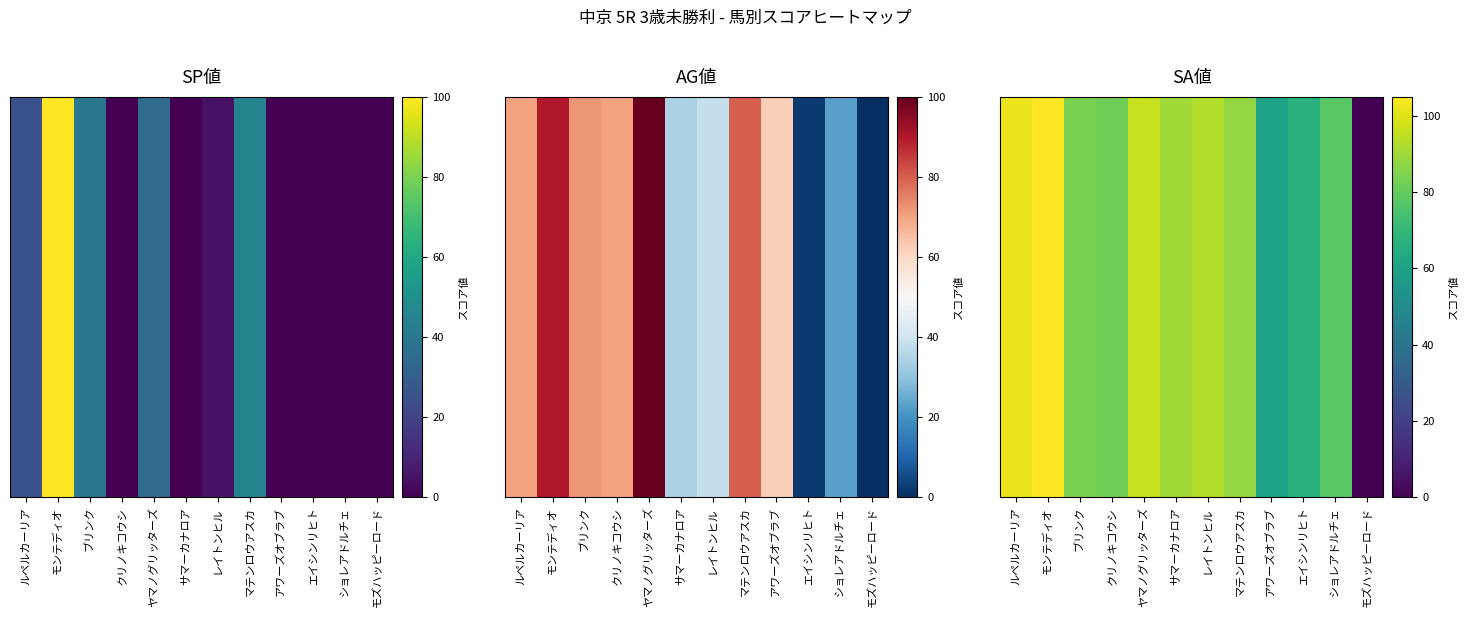

Reading right to left, what are all the values shown in this chart?

モズハッピーロード=0	ショレアドルチェ=78	エイシンリヒト=67	アワーズオブラブ=61	マテンロウアスカ=88	レイトンヒル=93	サマーカナロア=90	ヤマノグリッターズ=96	クリノキコウシ=82	ブリンク=84	モンテディオ=105	ルペルカーリア=102